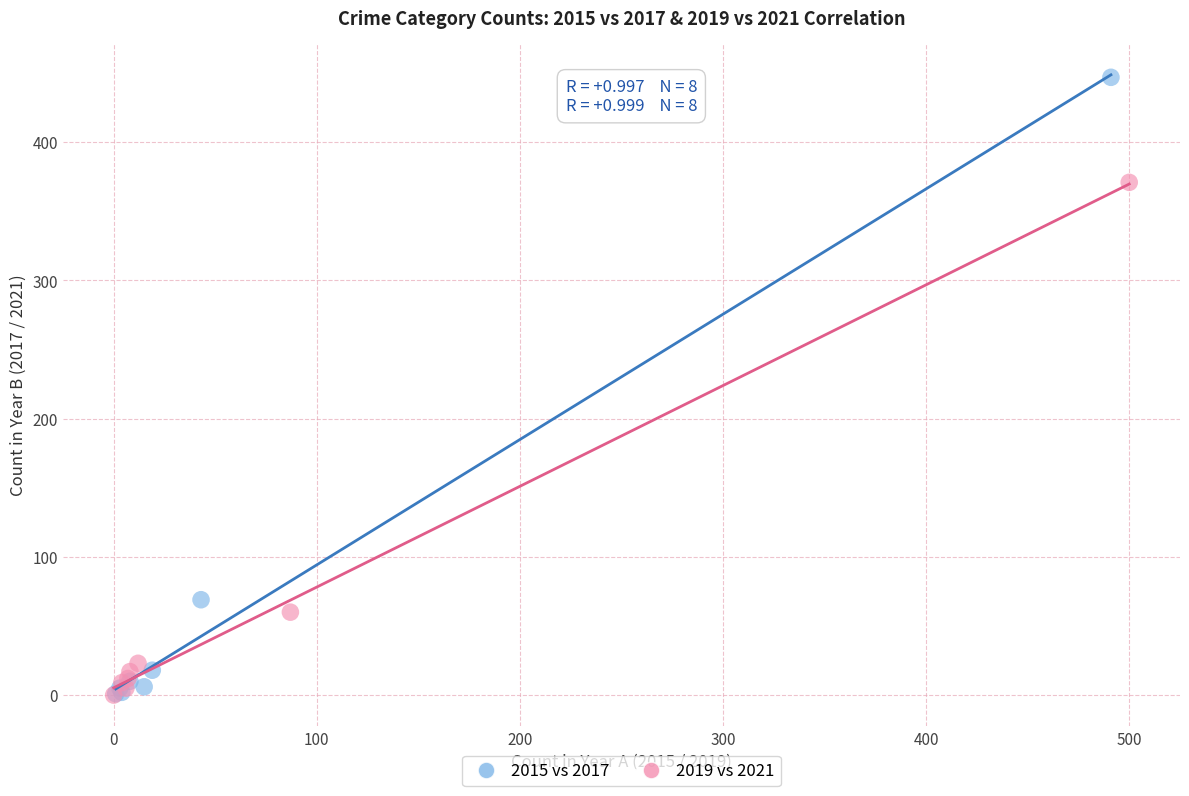

Which series has the widest spread of Y values?

2015 vs 2017